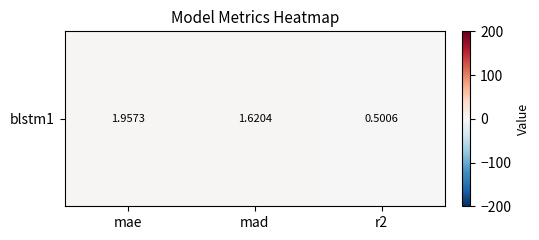

At which category does the chart reach its peak across all series?

mae